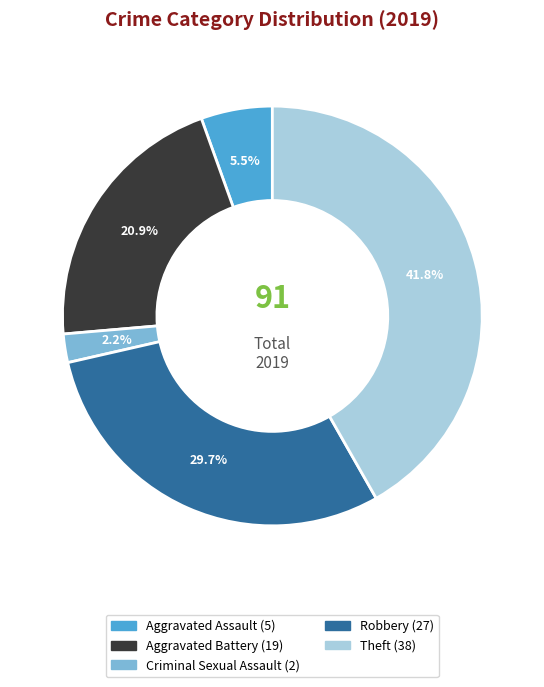

What percentage do Theft and Aggravated Assault together represent?

47.3%